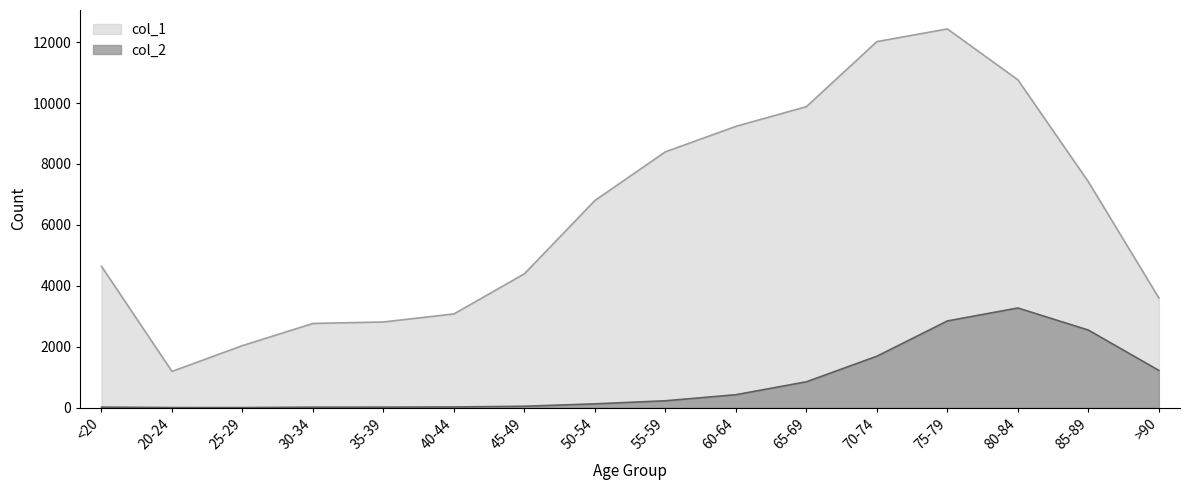

Is the value of col_2 at 25-29 greater than the value of col_1 at 35-39?

No